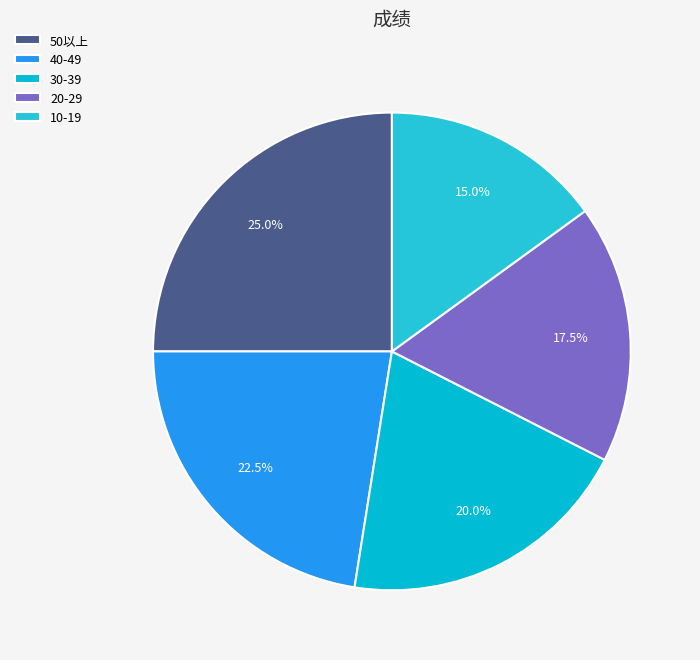

What is the smallest slice in the pie chart?

10-19